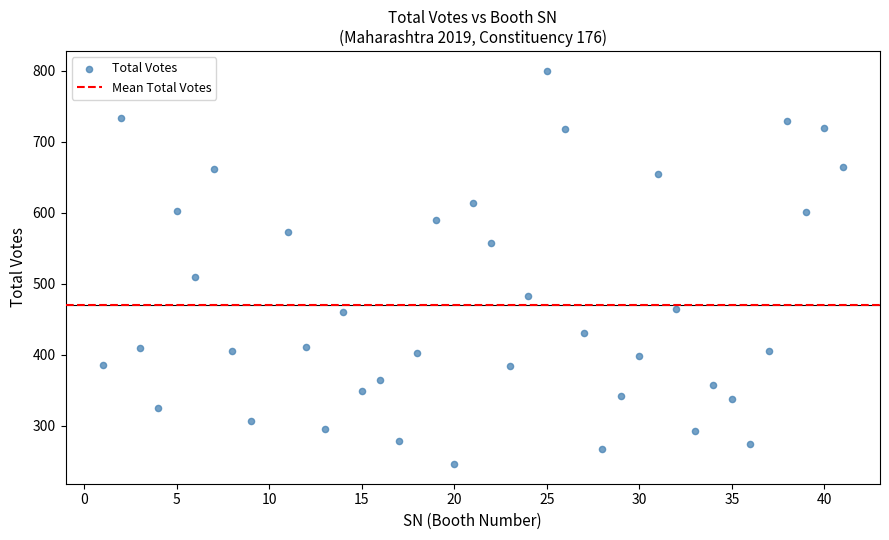

What Y value in the scatter plot is closest to 523?

510